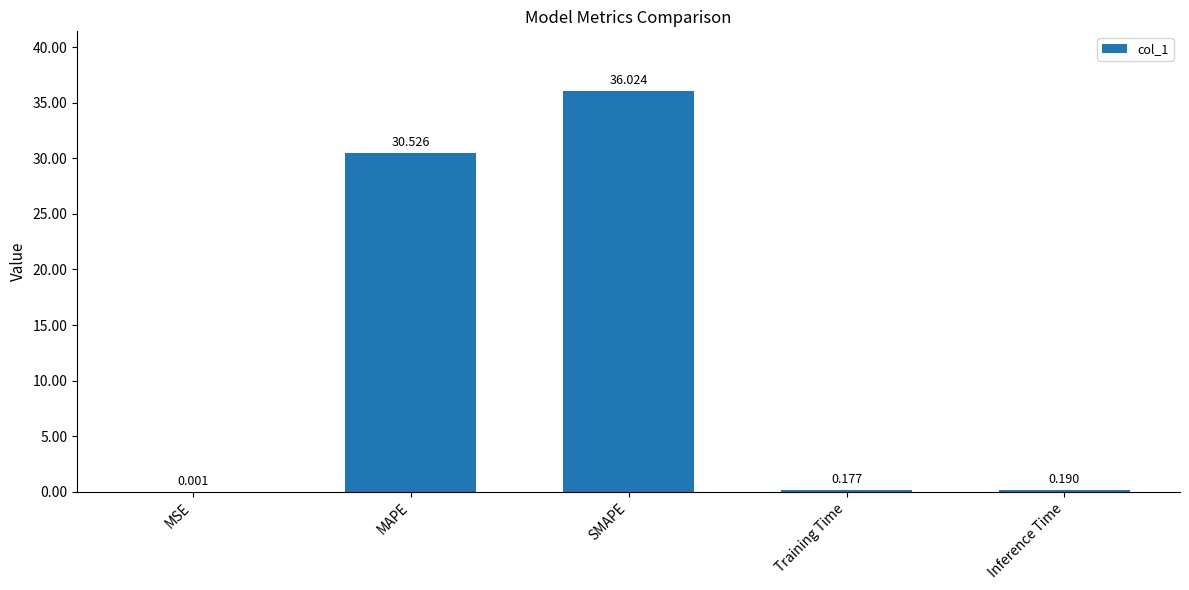

Which has a higher value, Training Time or SMAPE?

SMAPE